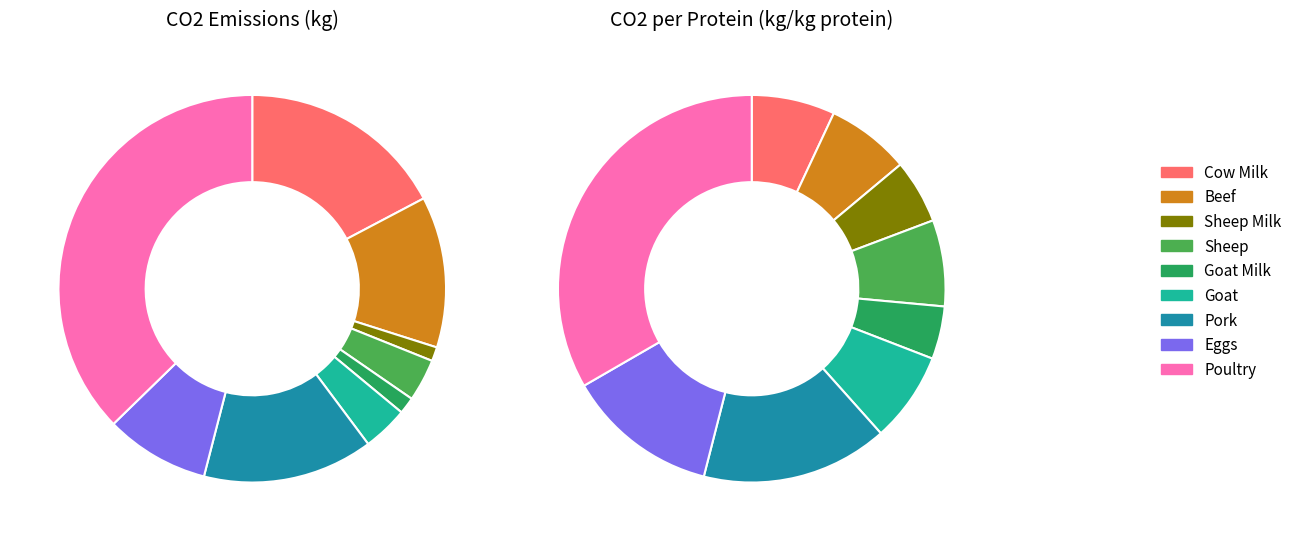

What is the ratio of the value at Poultry to the value at Goat?

9.9